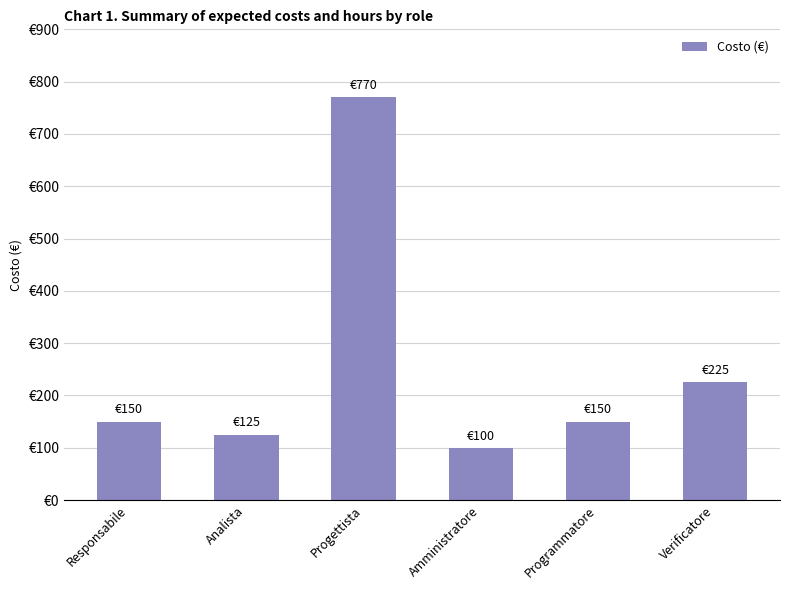

Which category has the highest value across all series?

Progettista